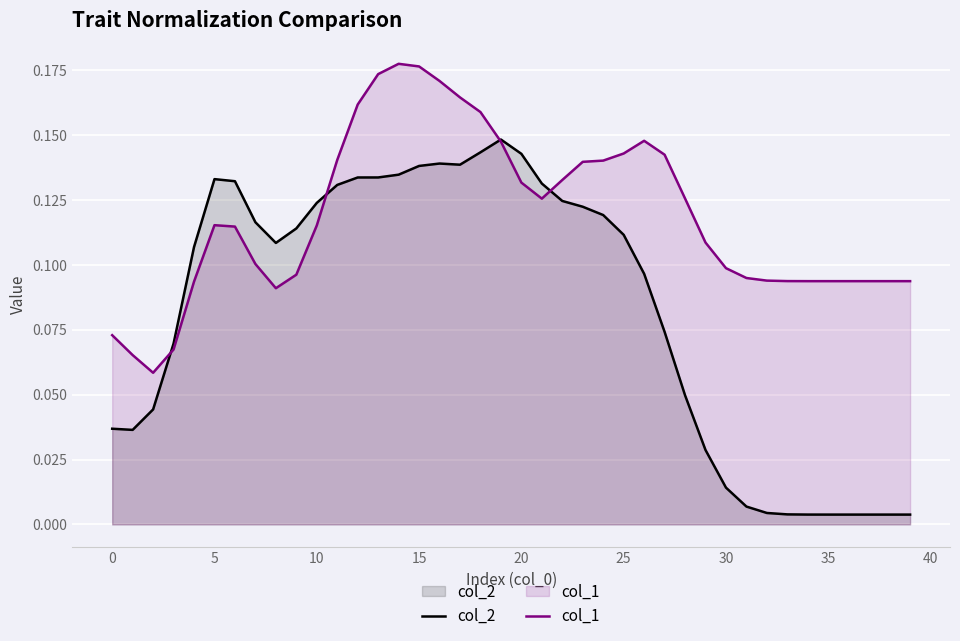

After their last crossing, which series has the higher values: col_2 or col_1?

col_1